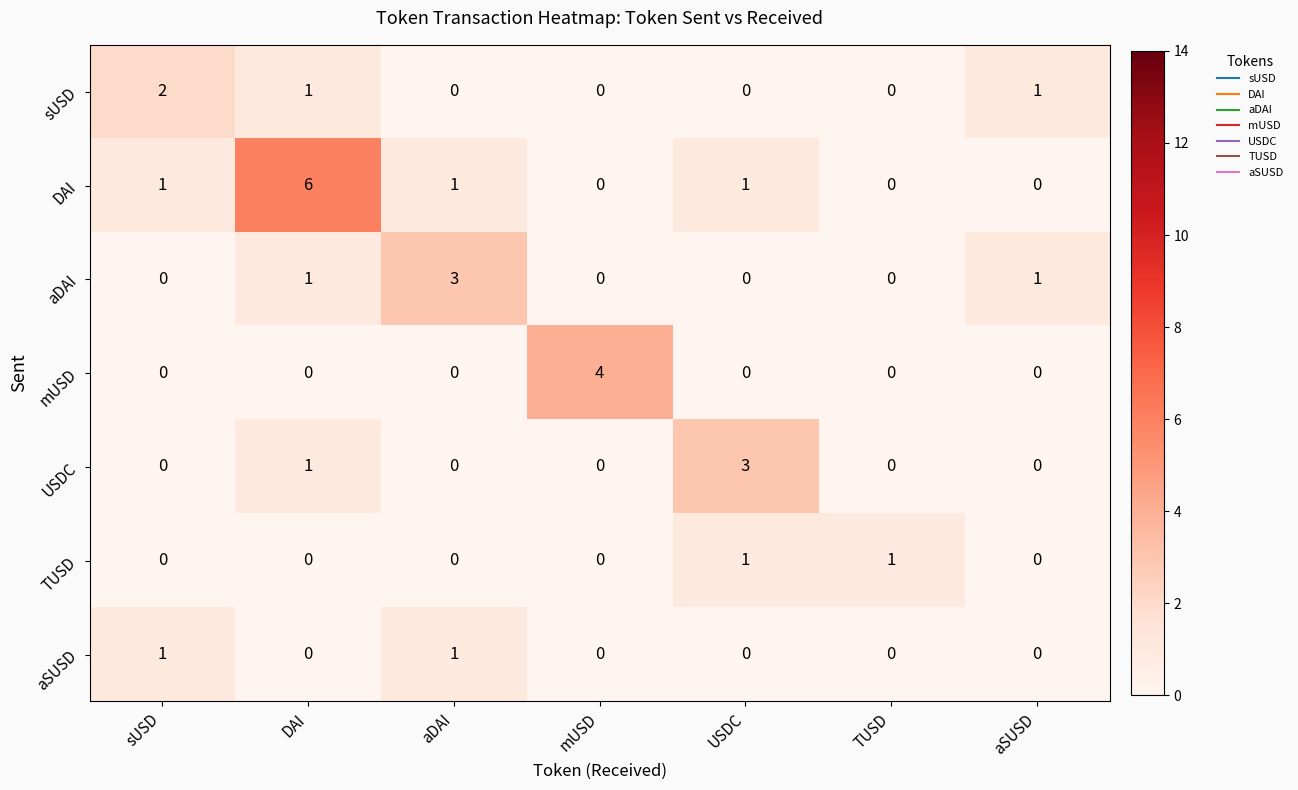

What is the total value across all series at mUSD?

4